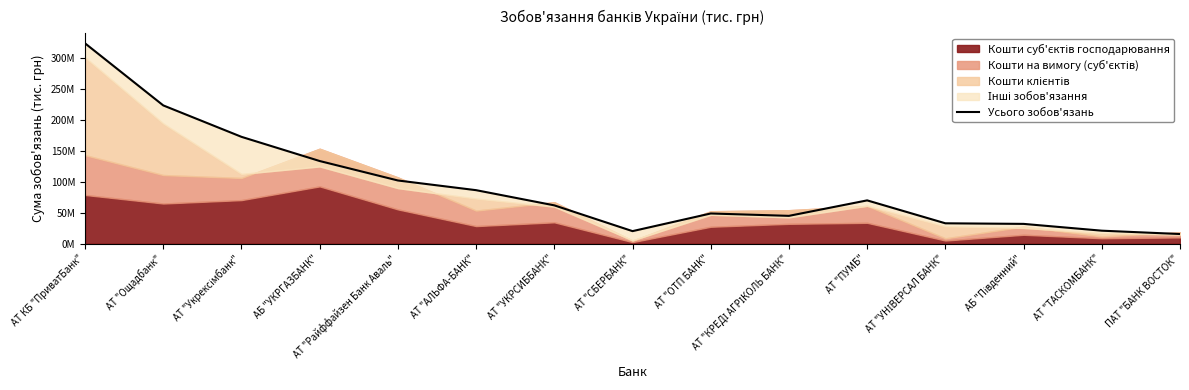

How many data points are above 61955923?

8